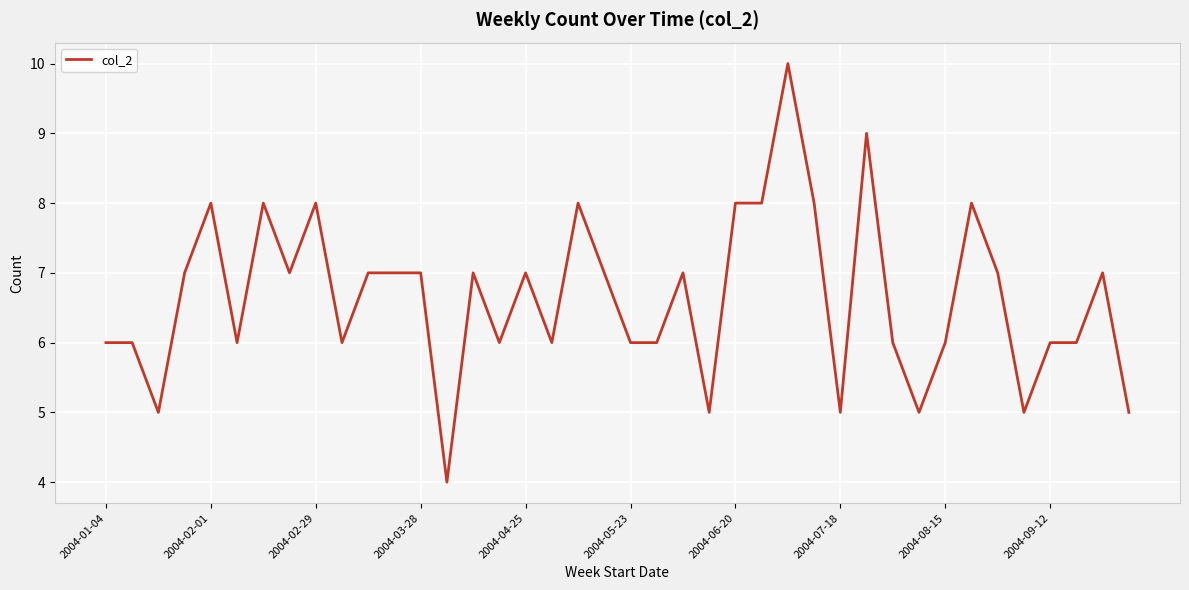

What is the greatest value displayed?

10